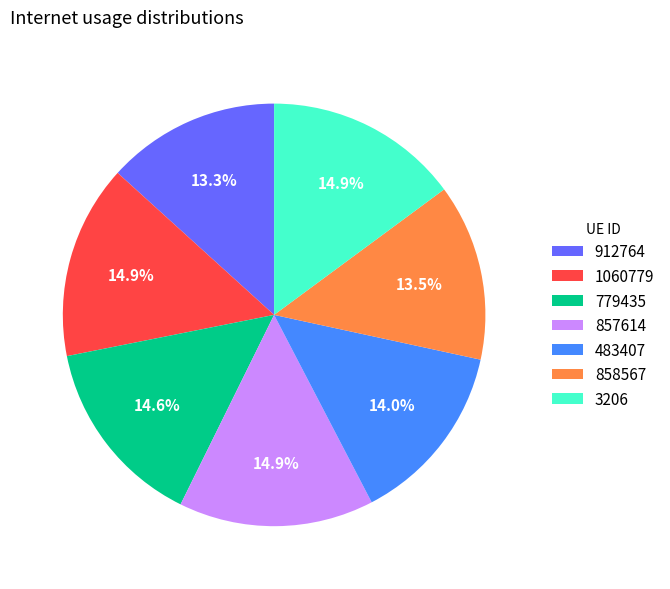

What is the ratio of the value at 857614 to the value at 912764?

1.1